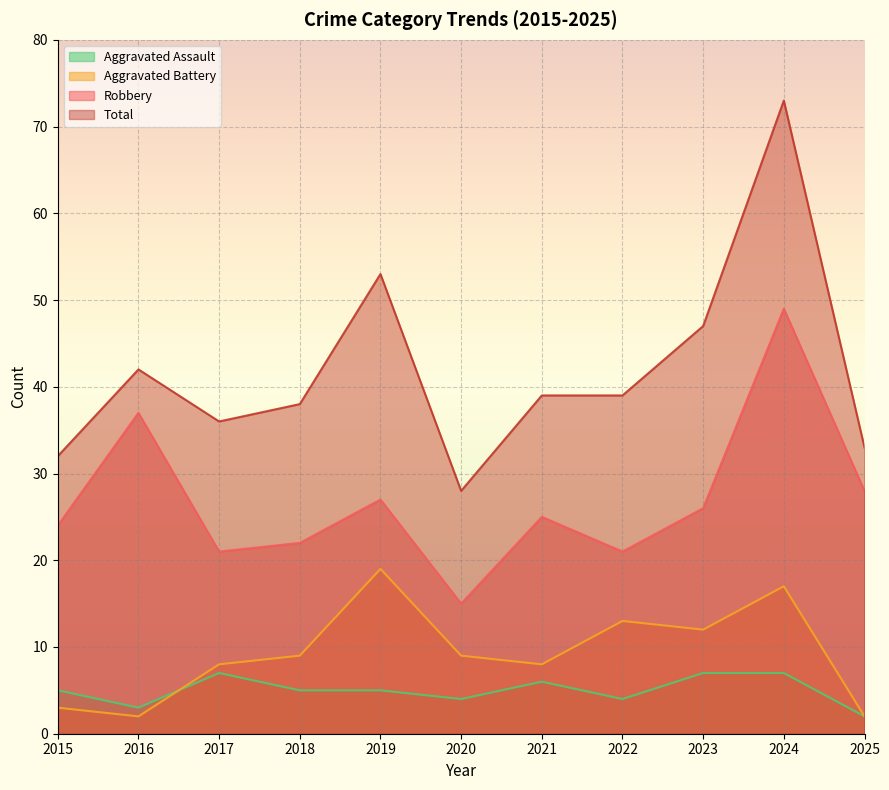

What is the difference between the maximum and minimum values in the Total series?

45